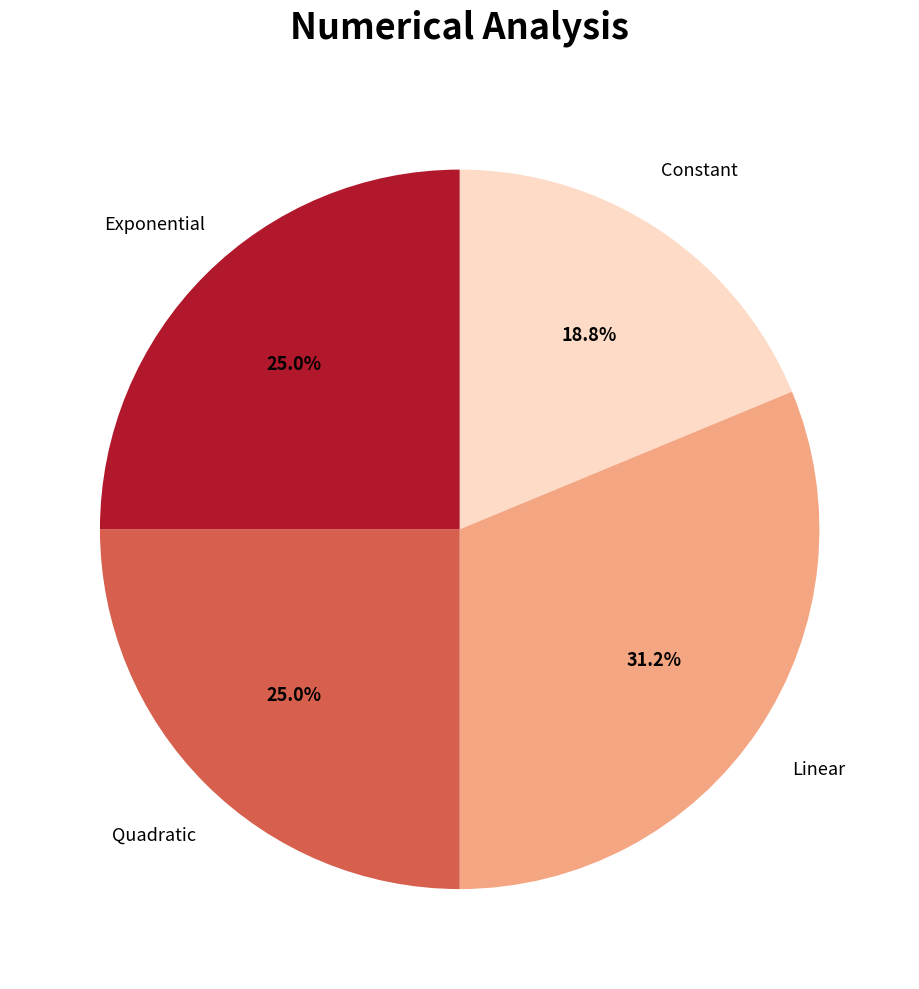

Is there a majority slice in this chart?

No